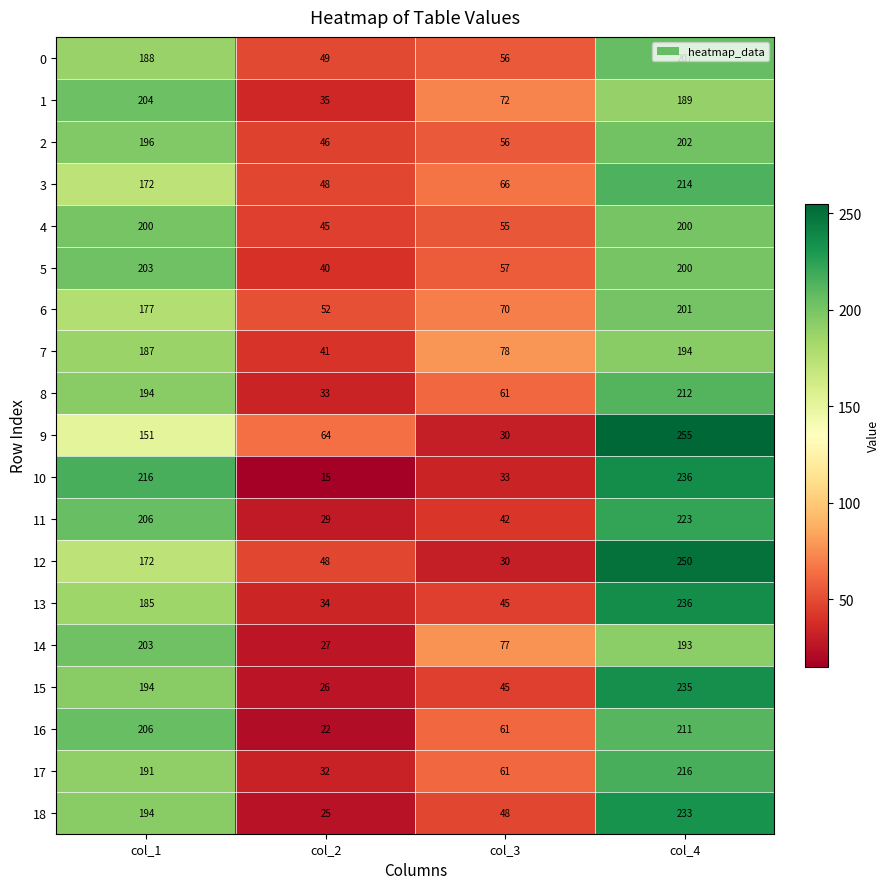

What is the difference between the second highest and second lowest values in the 6 series?

107